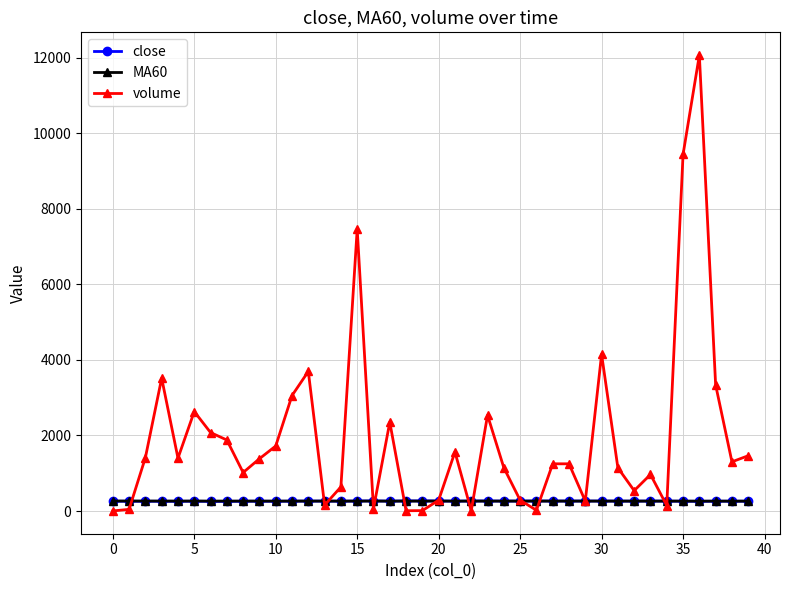

Which series has the largest total across all categories?

volume